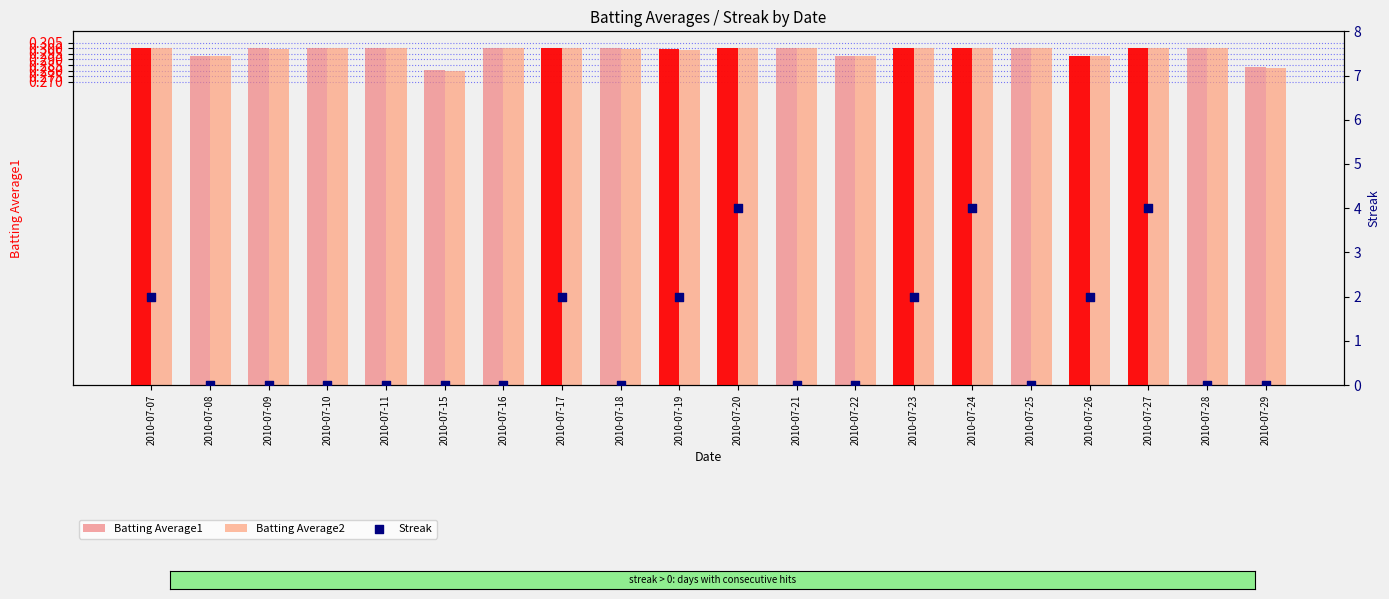

What is the total value across all series at 2010-07-11?

0.6